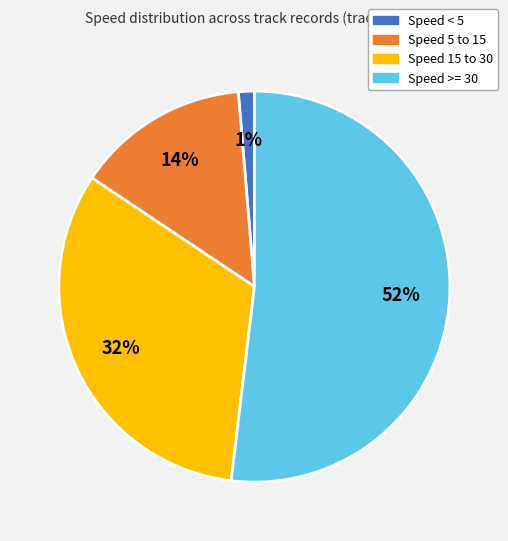

Between Speed 15 to 30 and Speed 5 to 15, which is larger?

Speed 15 to 30